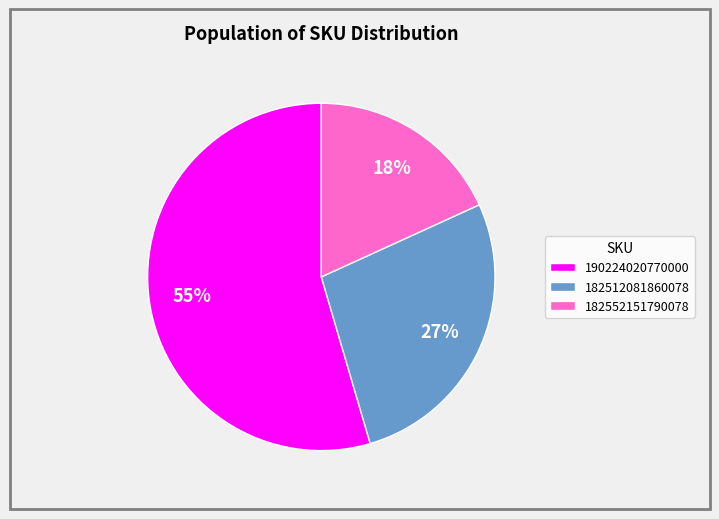

Count the number of slices in the pie.

3